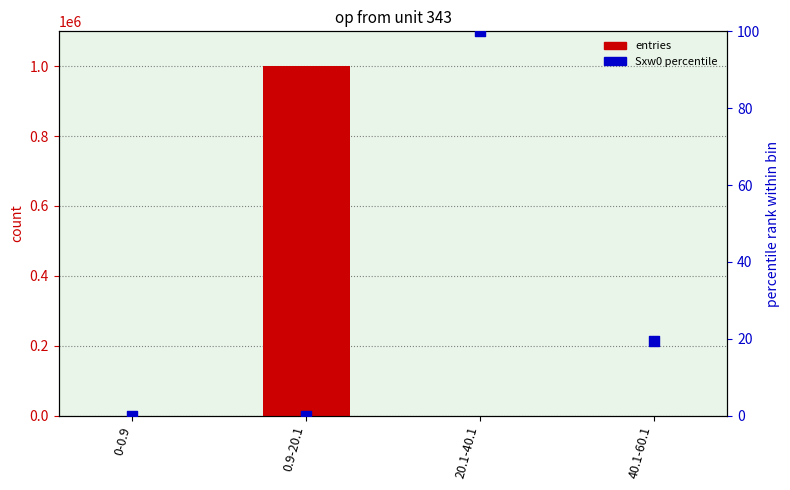

Which series reaches the minimum Y coordinate?

entries